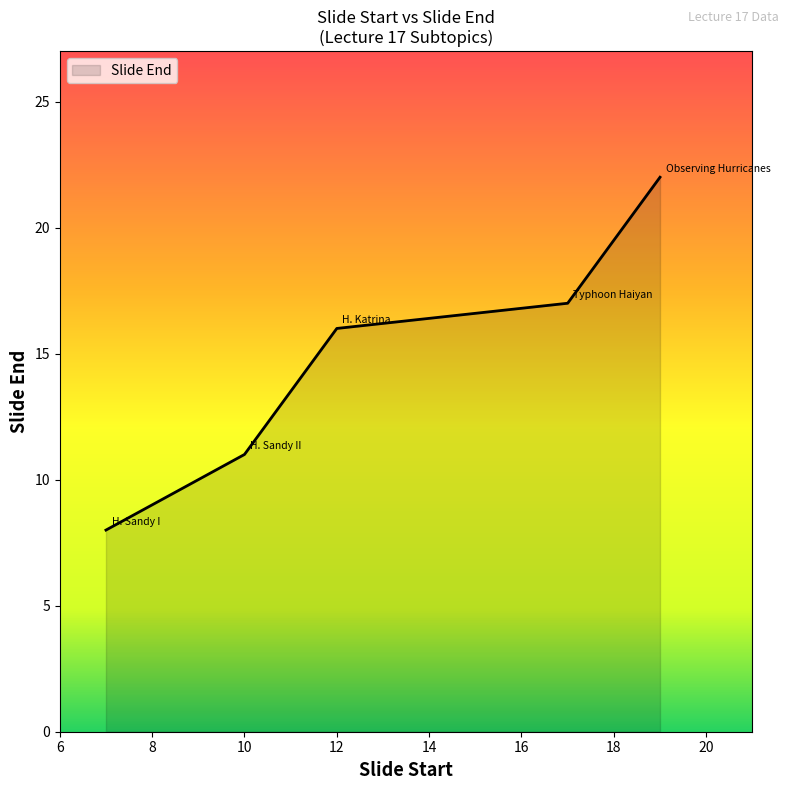

What is the greatest value displayed?

22